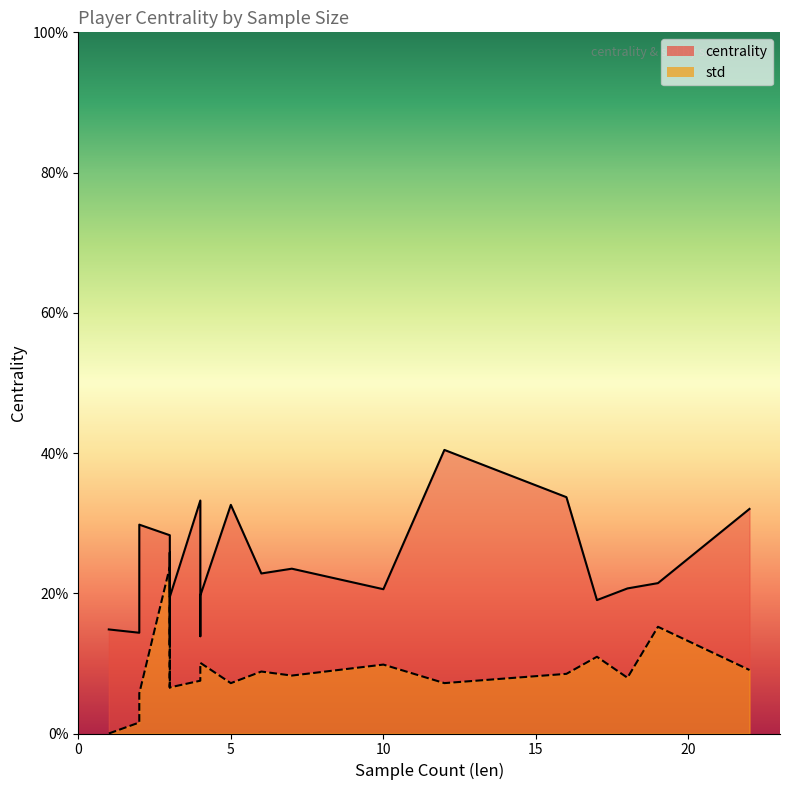

What are all the series names shown in the legend?

centrality line, std line